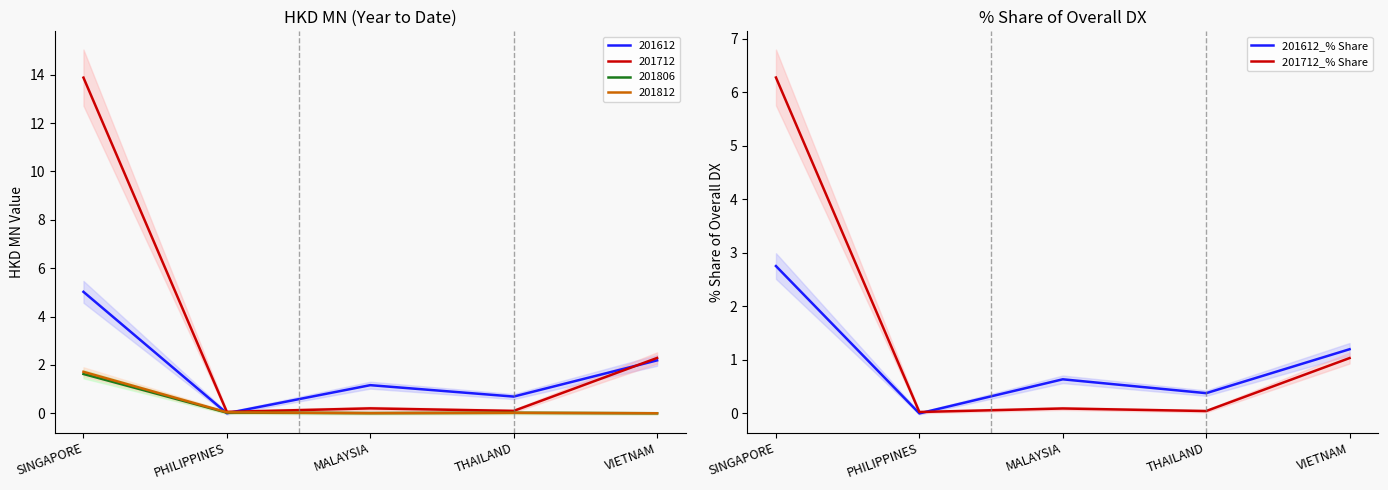

Reading left to right, what are all the values shown in this chart?

201612_% Share: 2.8	0.0	0.6	0.4	1.2
201712_% Share: 6.3	0.0	0.1	0.0	1.0